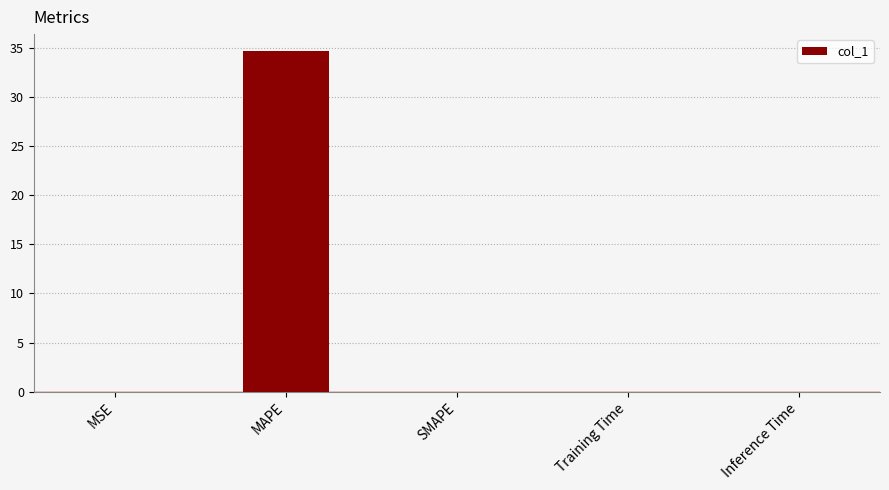

At which category does the chart reach its peak across all series?

MAPE